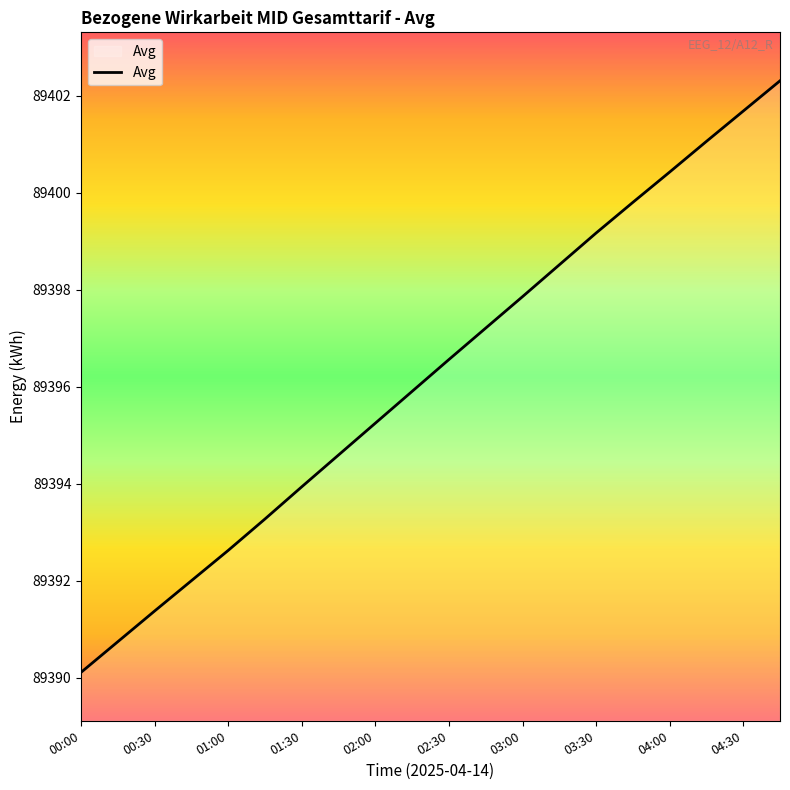

What is the maximum value shown in the chart?

89402.3